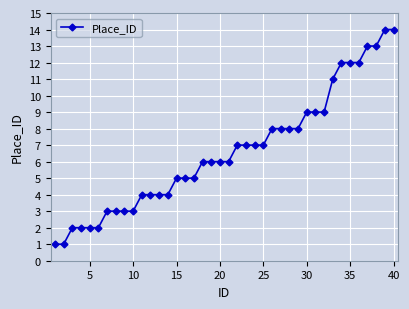

What is the difference between the second highest and minimum values?

13